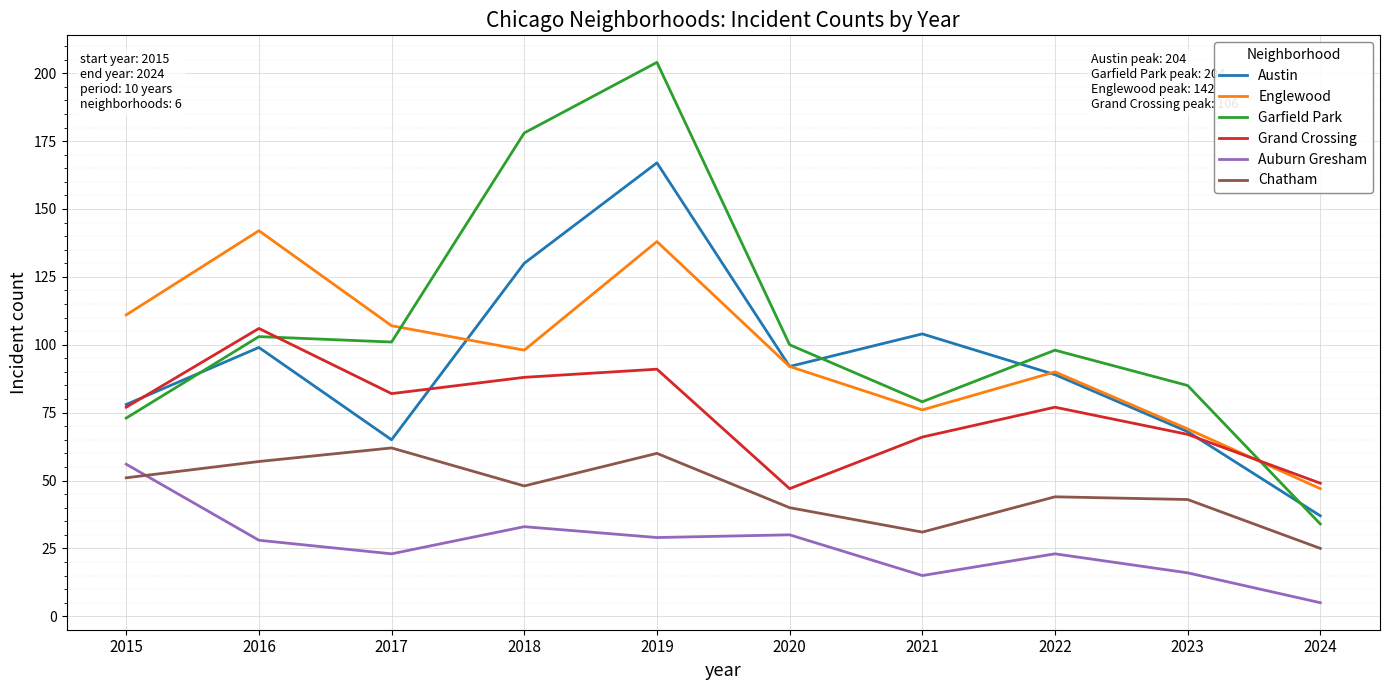

What is the spread (max minus min) of values at 2021?

89